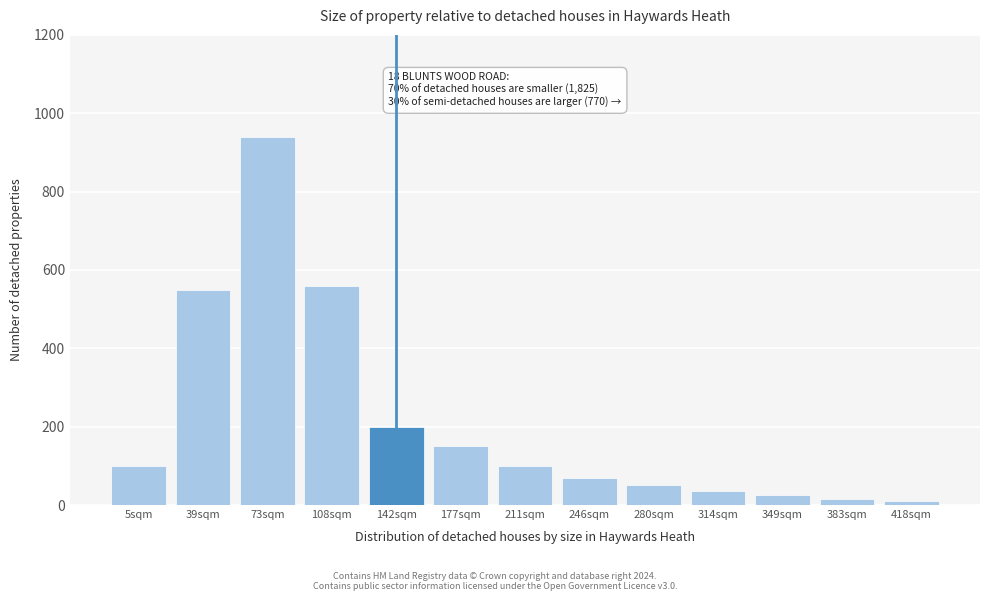

Reading left to right, extract all data points from this chart.

5sqm=100	39sqm=550	73sqm=940	108sqm=560	142sqm=200	177sqm=150	211sqm=100	246sqm=70	280sqm=50	314sqm=35	349sqm=25	383sqm=15	418sqm=10